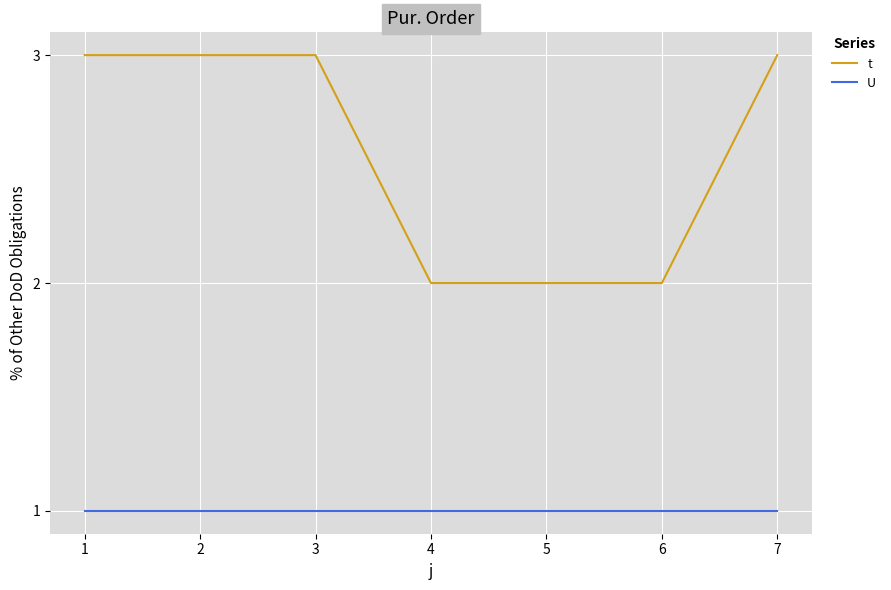

List the series in order of their overall mean, lowest first.

U, t